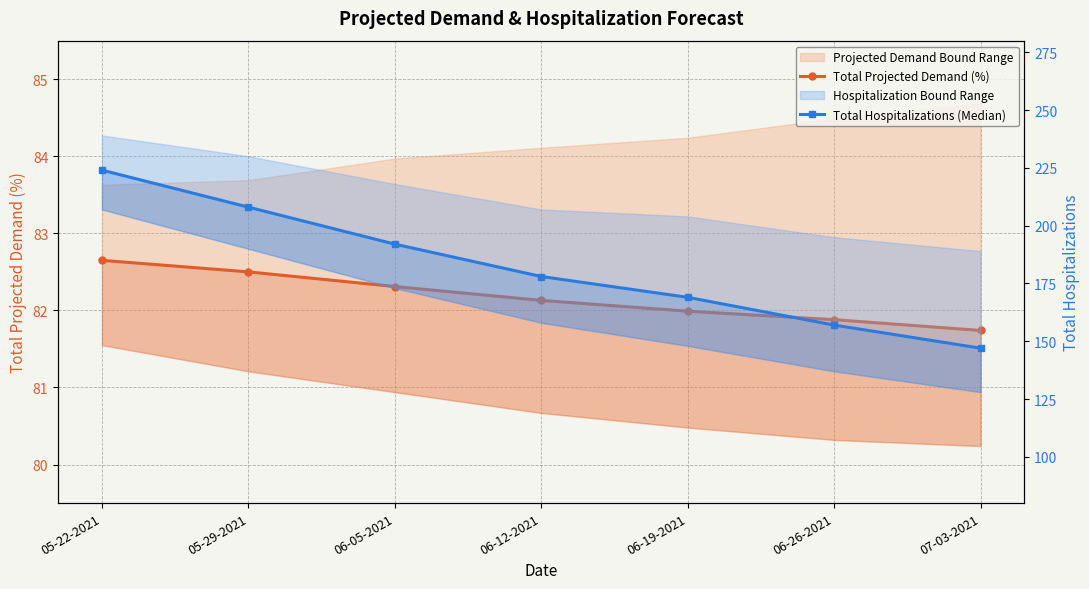

True or false: Total Hospitalizations (Median) and Total Projected Demand (%) cross at least once.

False